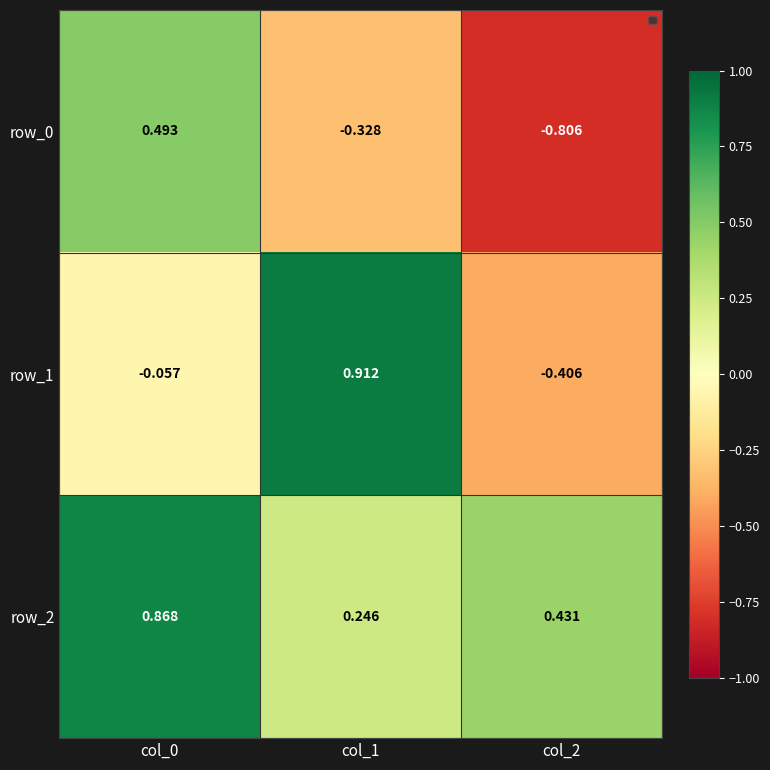

Which series has the widest spread of values?

row_1